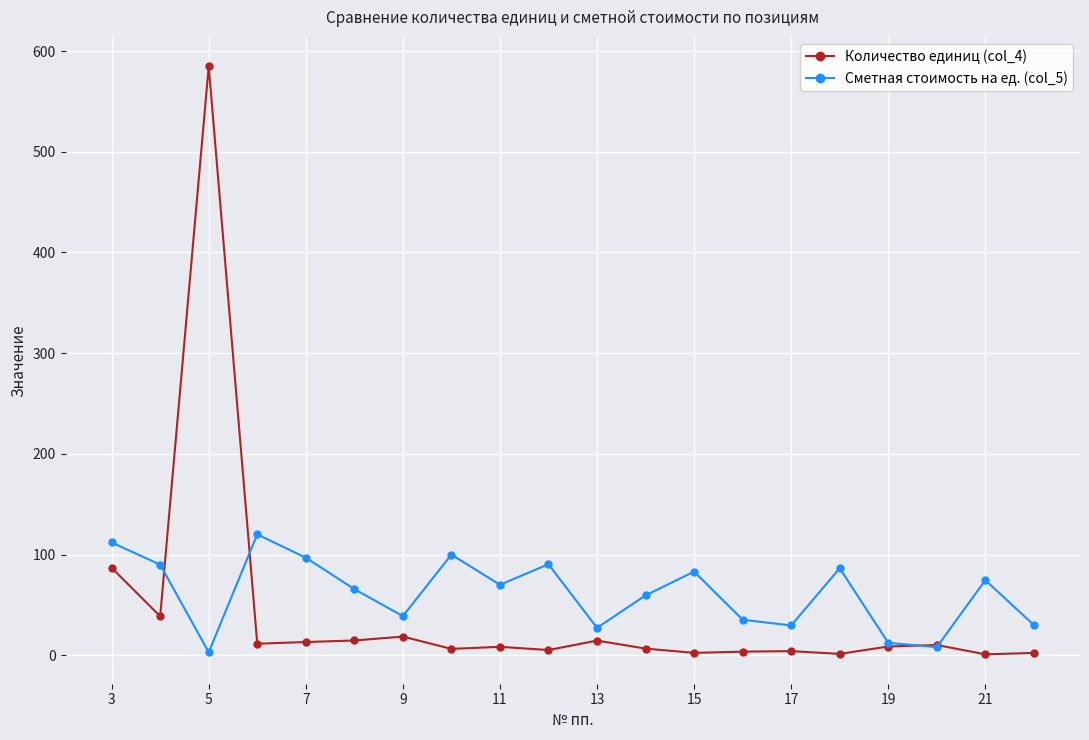

What is the value of the Сметная стоимость на ед. (col_5) point at the 15th from the left?

29.6